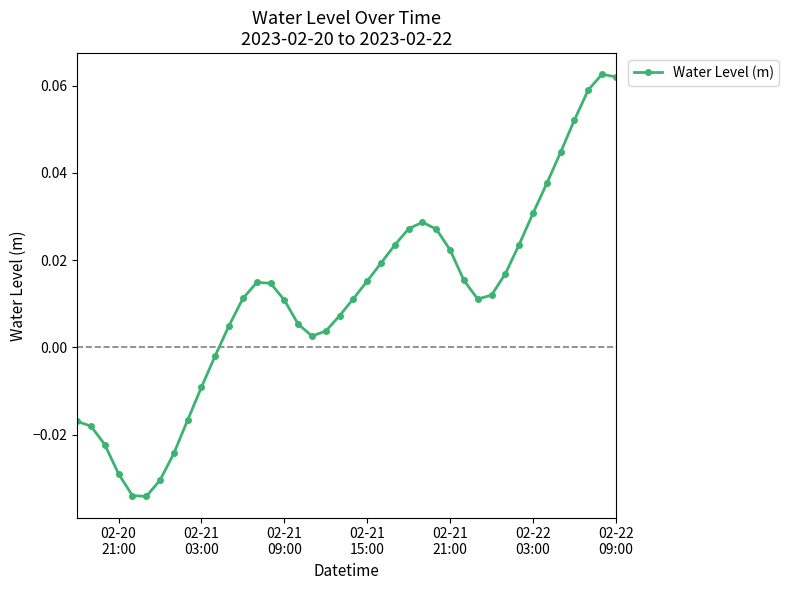

Does the chart have visible grid lines?

No